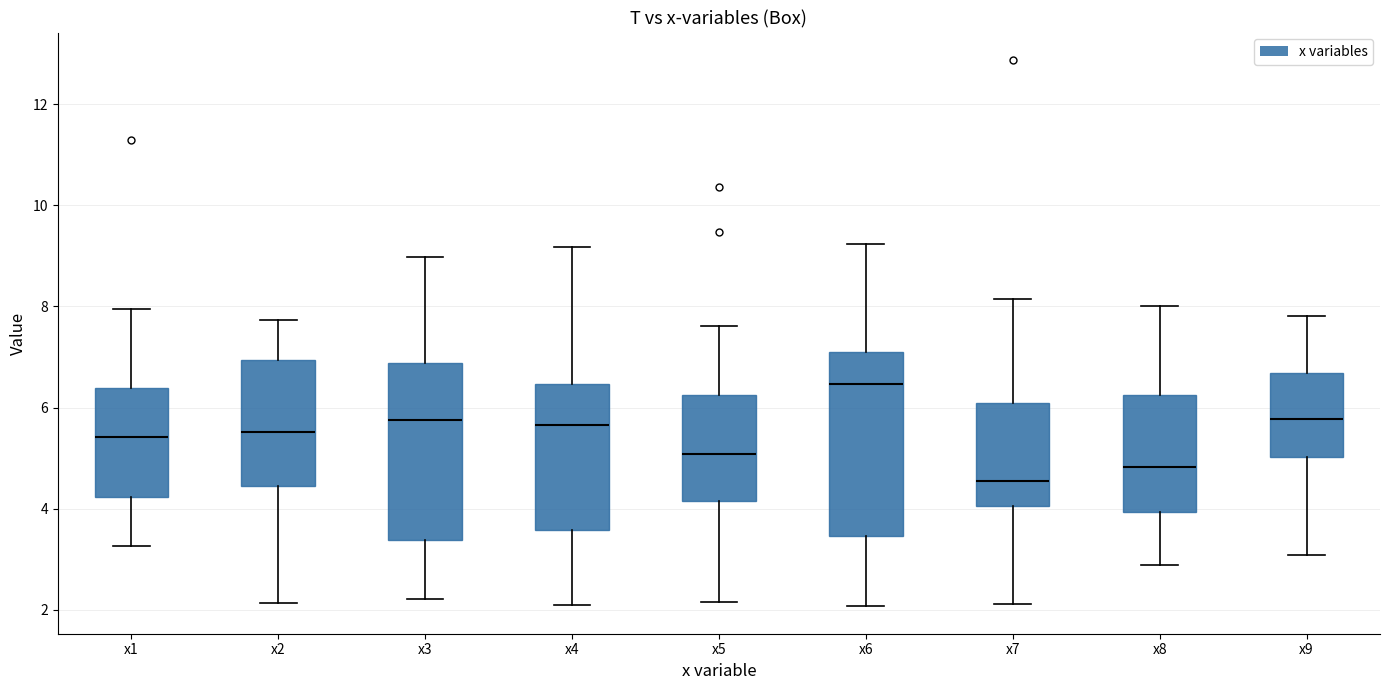

Reading left to right, transcribe this box plot: for each box, give where its median line is, the range the box spans, and where its two whiskers end, as read against the y-axis. The values are not printed on the chart, so give them approximately, as read against the axis.

x1: median 5.4, box 4.2 to 6.4, whiskers 3.2 to 8.0
x2: median 5.6, box 4.4 to 7.0, whiskers 2.2 to 7.8
x3: median 5.8, box 3.4 to 6.8, whiskers 2.2 to 9.0
x4: median 5.6, box 3.6 to 6.4, whiskers 2.2 to 9.2
x5: median 5.0, box 4.2 to 6.2, whiskers 2.2 to 7.6
x6: median 6.4, box 3.4 to 7.2, whiskers 2.0 to 9.2
x7: median 4.6, box 4.0 to 6.0, whiskers 2.2 to 8.2
x8: median 4.8, box 4.0 to 6.2, whiskers 2.8 to 8.0
x9: median 5.8, box 5.0 to 6.6, whiskers 3.0 to 7.8